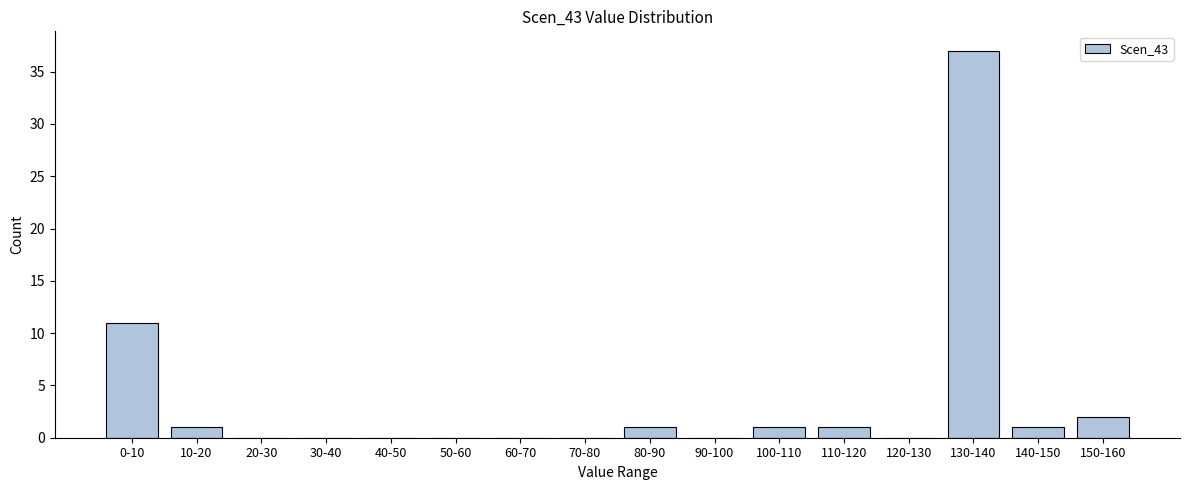

Reading right to left, what are all the values shown in this chart?

150-160=2	140-150=1	130-140=37	120-130=0	110-120=1	100-110=1	90-100=0	80-90=1	70-80=0	60-70=0	50-60=0	40-50=0	30-40=0	20-30=0	10-20=1	0-10=11